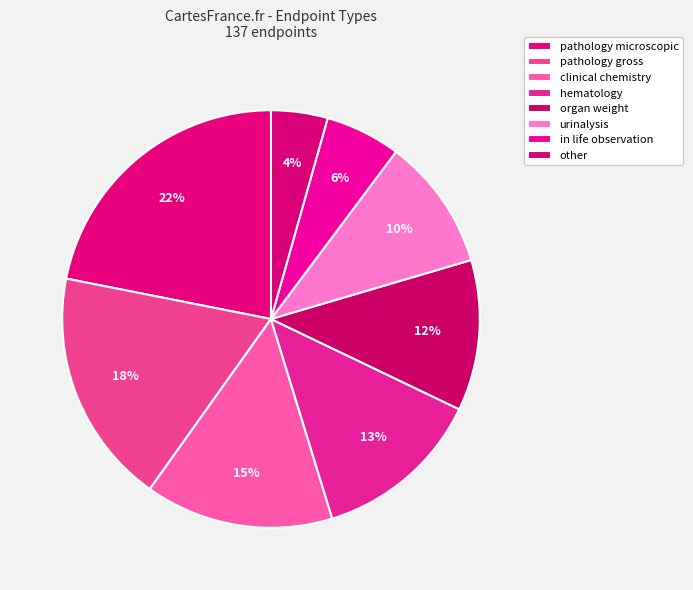

Is there any slice that represents more than half of the pie?

No